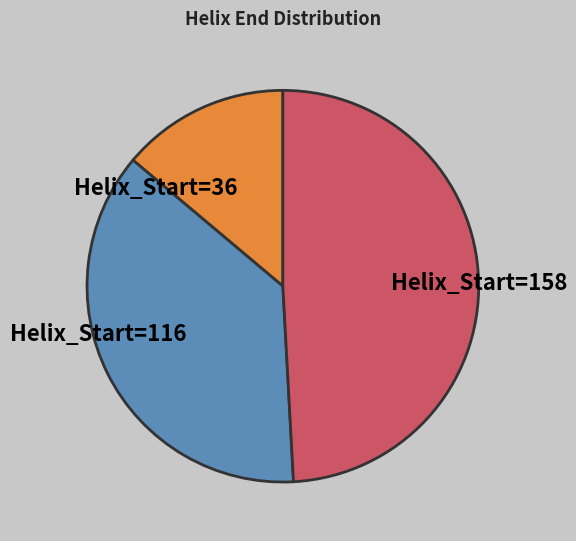

Is the sum of Helix_Start=36 and Helix_Start=158 greater than half?

Yes